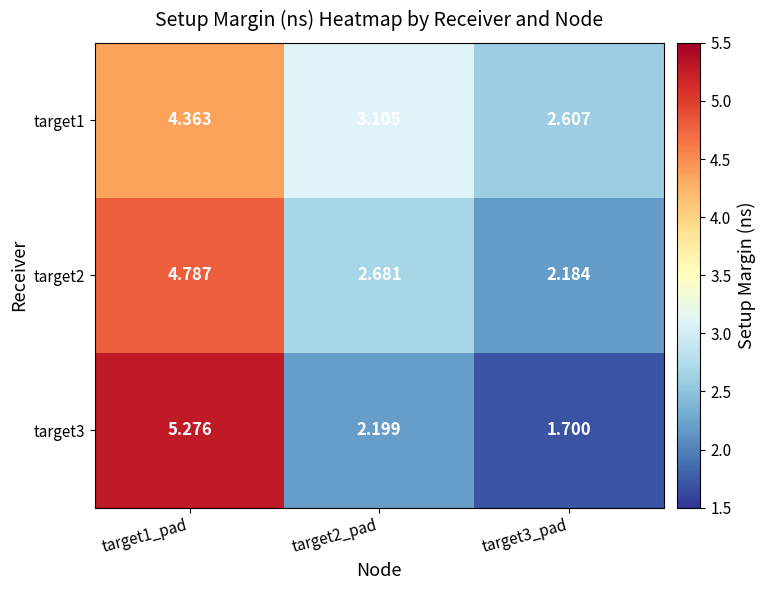

Count the number of data series in this chart.

3